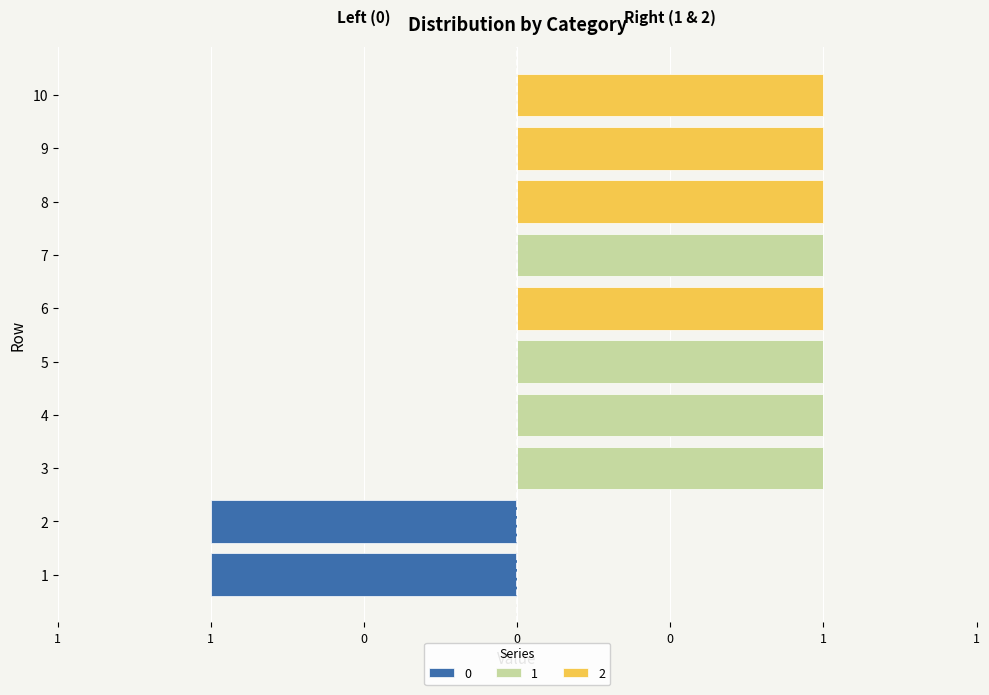

Which has a higher value, 10 or 1?

10